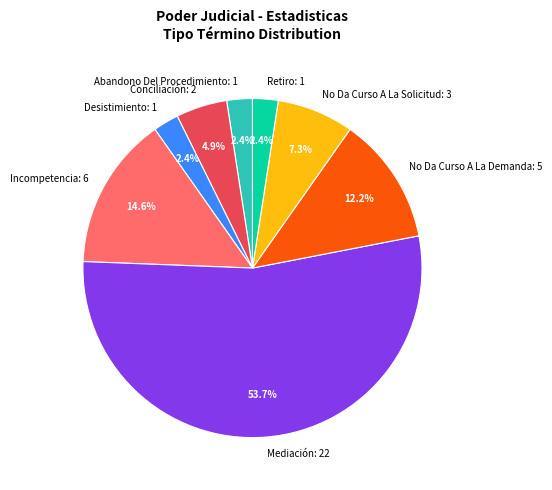

What percentage is the No Da Curso A La Demanda slice, to the nearest percent?

12%